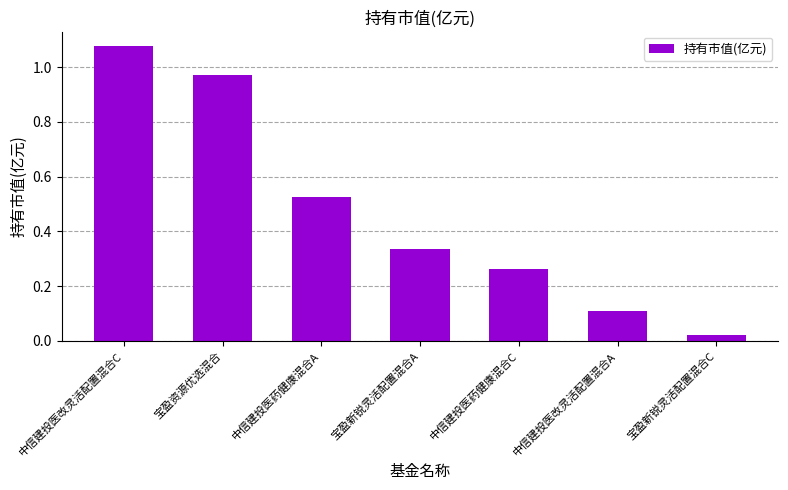

Which label corresponds to the smallest value in the chart?

宝盈新锐灵活配置混合C